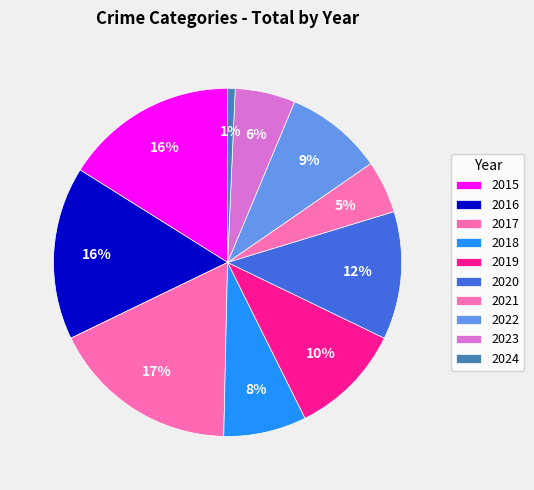

What is the smallest slice in the pie chart?

2024